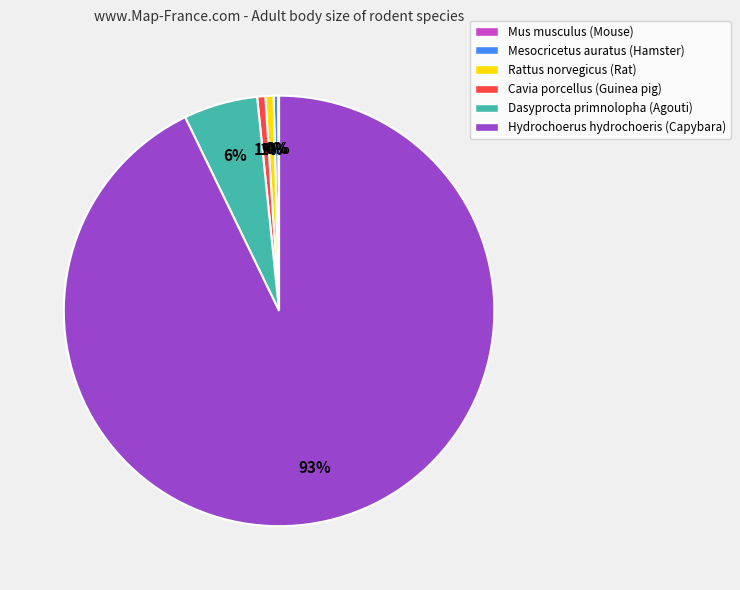

Does any single category account for the majority?

Yes